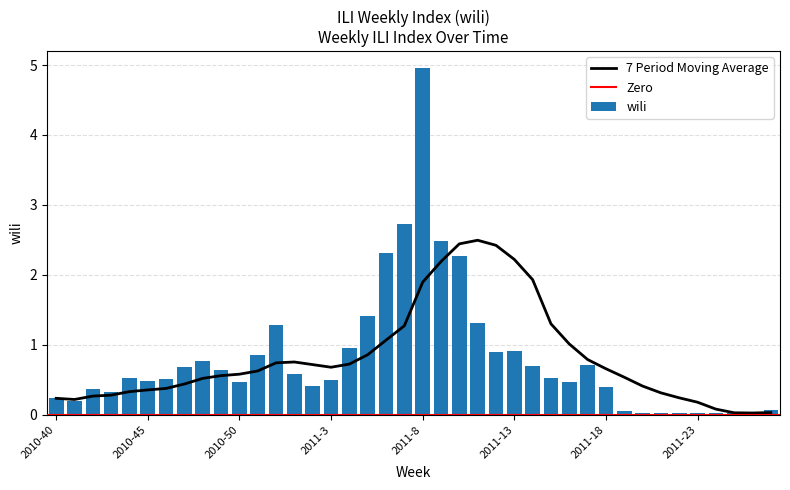

What is the value of the 17th bar from the left?

1.0